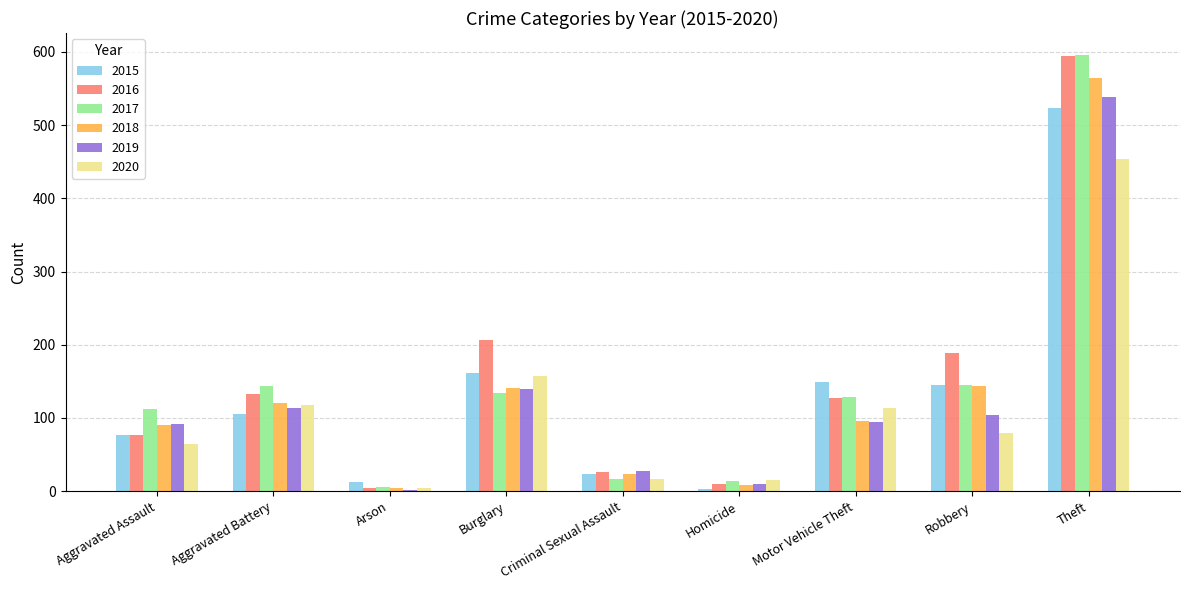

At which label does 2018 first exceed 96?

Aggravated Battery